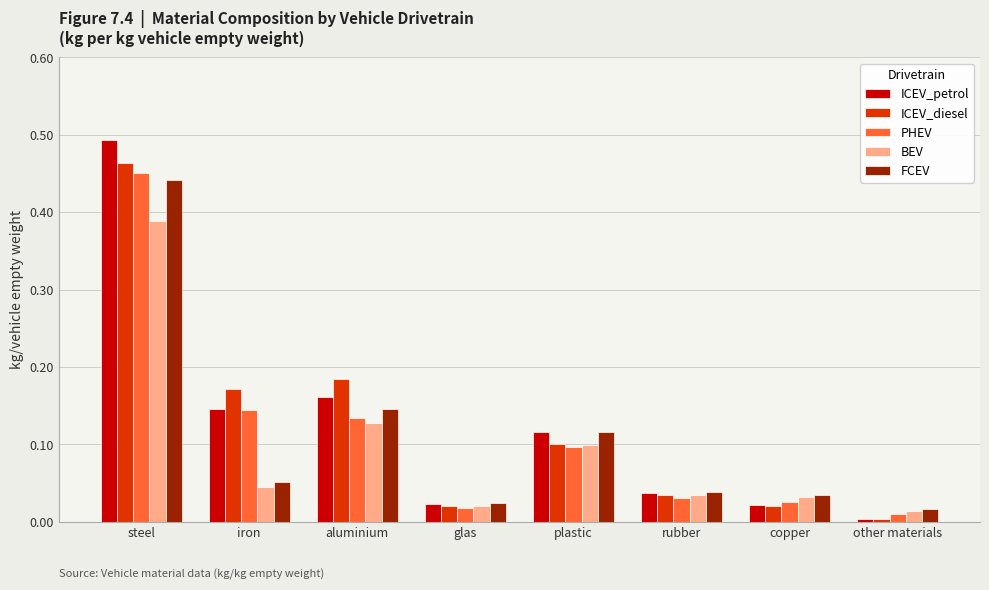

What is the sum of all FCEV values?

0.9